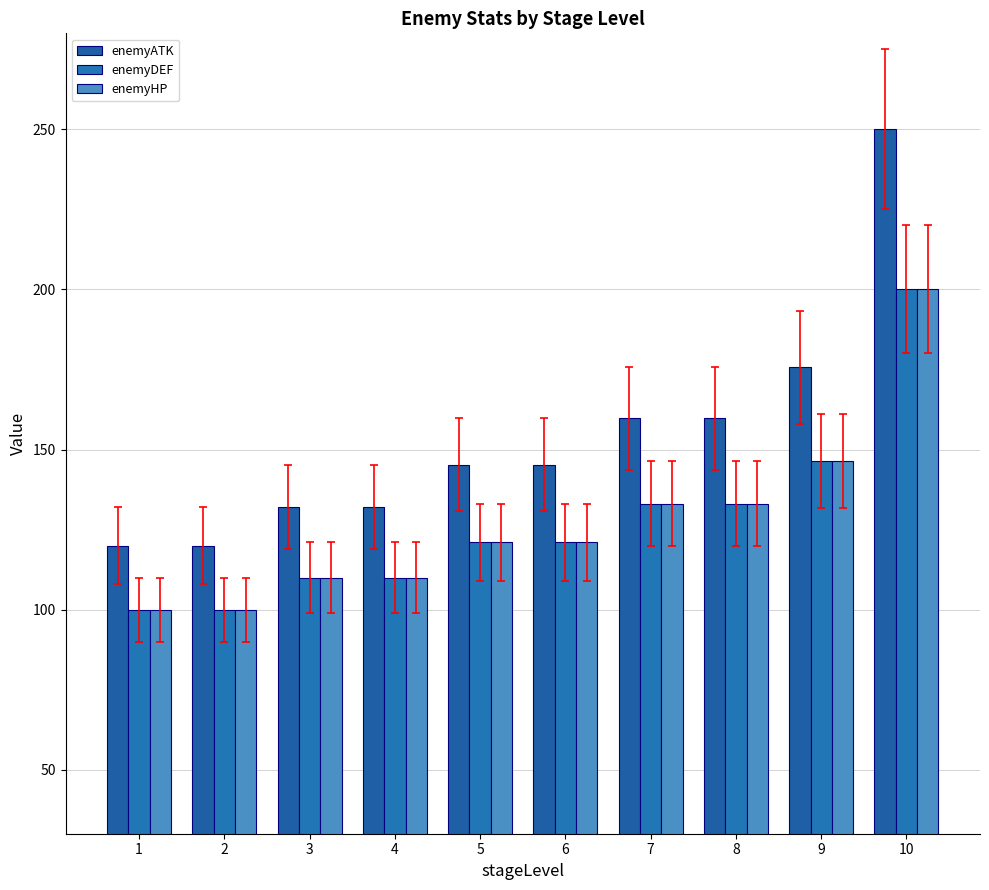

Which category has the highest value across all series?

10